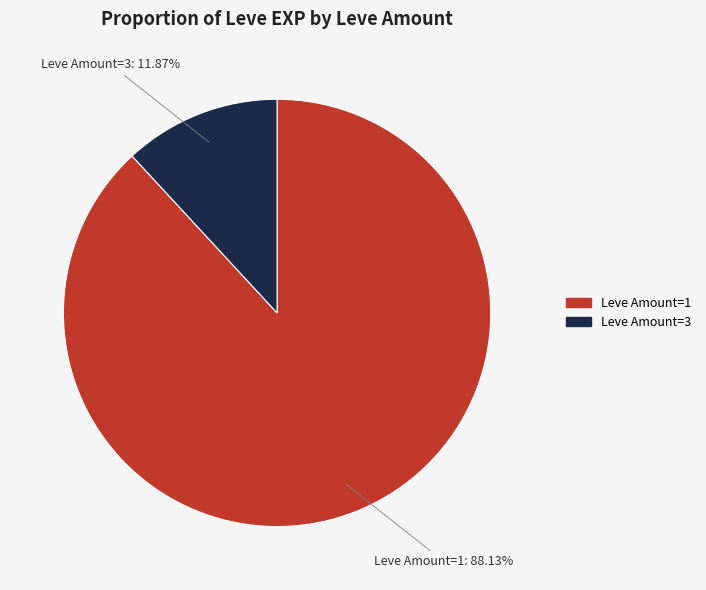

Is there a majority slice in this chart?

Yes